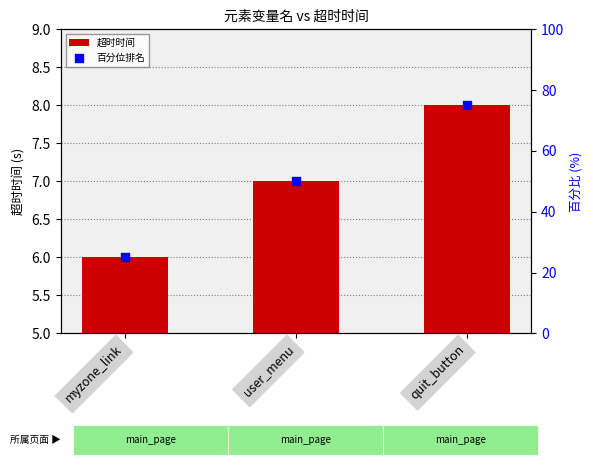

Which series has the largest total across all categories?

百分位排名